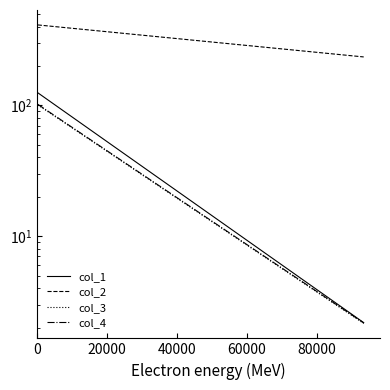

What is the total value across all series at 0?

741.0